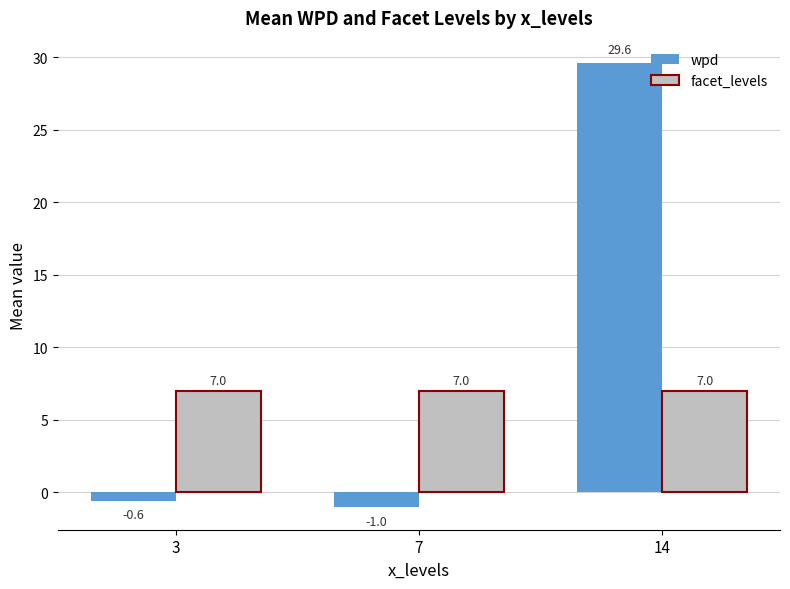

Which category has the highest value across all series?

14